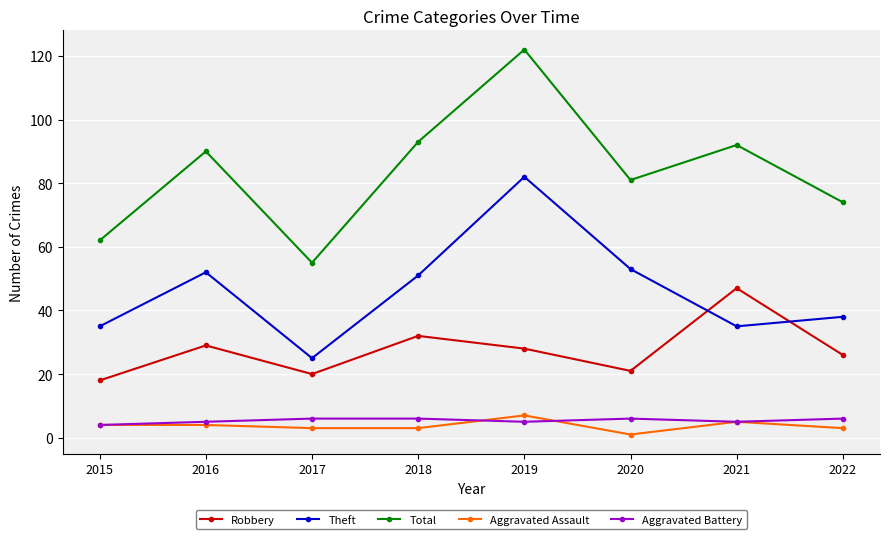

Which series has the largest total across all categories?

Total